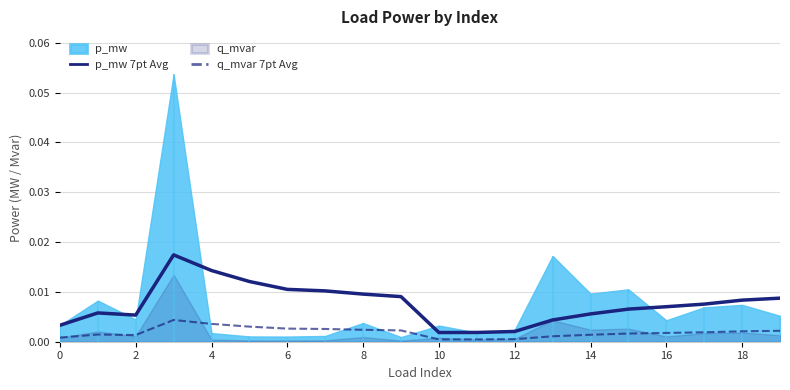

The q_mvar 7pt Avg series shows 0.0 at 10. True or false?

True